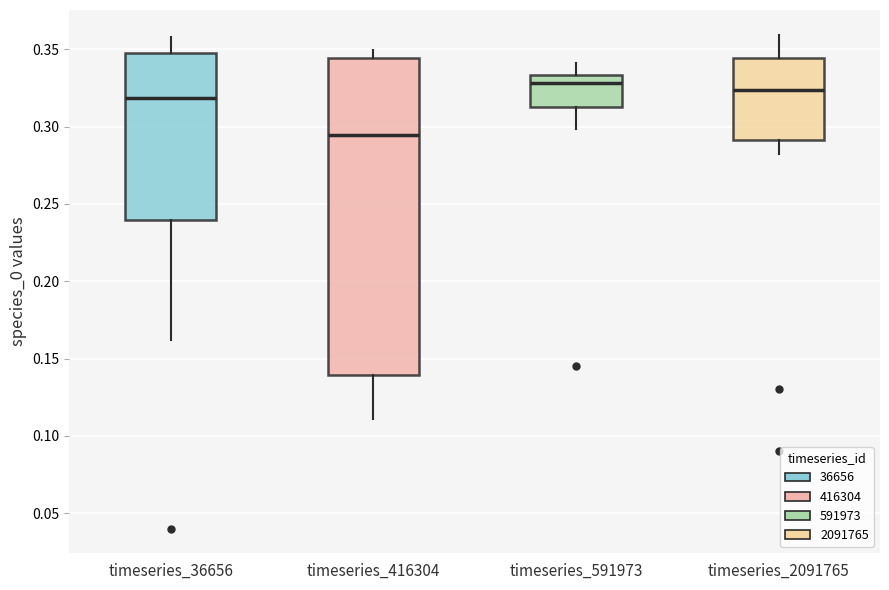

Which box's median line is the lowest?

timeseries_416304